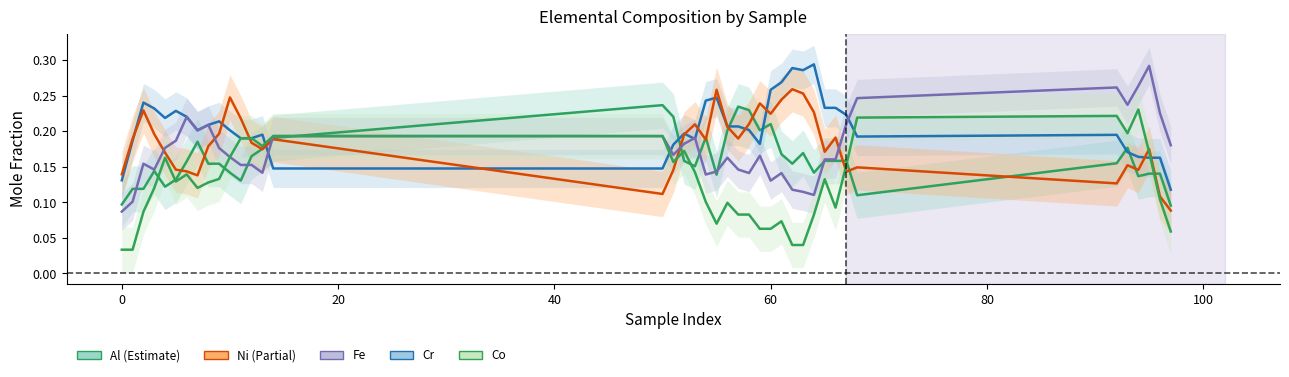

Reading left to right, list all the values displayed in this chart.

Al: 0.1	0.1	0.1	0.1	0.1	0.1	0.2	0.2	0.2	0.2	0.1	0.1	0.2	0.2	0.2	0.2	0.2	0.2	0.2	0.2	0.1	0.2	0.2	0.2	0.2	0.2	0.2	0.2	0.2	0.1	0.2	0.2	0.2	0.1	0.2	0.2	0.1	0.1	0.1	0.1
Cr: 0.1	0.2	0.2	0.2	0.2	0.2	0.2	0.2	0.2	0.2	0.2	0.2	0.2	0.2	0.1	0.1	0.2	0.2	0.2	0.2	0.2	0.2	0.2	0.2	0.2	0.3	0.3	0.3	0.3	0.3	0.2	0.2	0.2	0.2	0.2	0.2	0.2	0.2	0.2	0.1
Ni: 0.1	0.2	0.2	0.2	0.2	0.1	0.1	0.1	0.2	0.2	0.2	0.2	0.2	0.2	0.2	0.1	0.1	0.2	0.2	0.2	0.3	0.2	0.2	0.2	0.2	0.2	0.2	0.3	0.3	0.2	0.2	0.2	0.1	0.1	0.1	0.2	0.1	0.2	0.1	0.1
Fe: 0.1	0.1	0.2	0.1	0.2	0.2	0.2	0.2	0.2	0.2	0.2	0.2	0.2	0.1	0.2	0.2	0.2	0.2	0.2	0.1	0.1	0.2	0.1	0.1	0.2	0.1	0.1	0.1	0.1	0.1	0.2	0.2	0.2	0.2	0.3	0.2	0.3	0.3	0.2	0.2
Co: 0.0	0.0	0.1	0.1	0.2	0.1	0.1	0.1	0.1	0.1	0.2	0.2	0.2	0.2	0.2	0.2	0.2	0.2	0.1	0.1	0.1	0.1	0.1	0.1	0.1	0.1	0.1	0.0	0.0	0.1	0.1	0.1	0.2	0.2	0.2	0.2	0.2	0.2	0.1	0.1